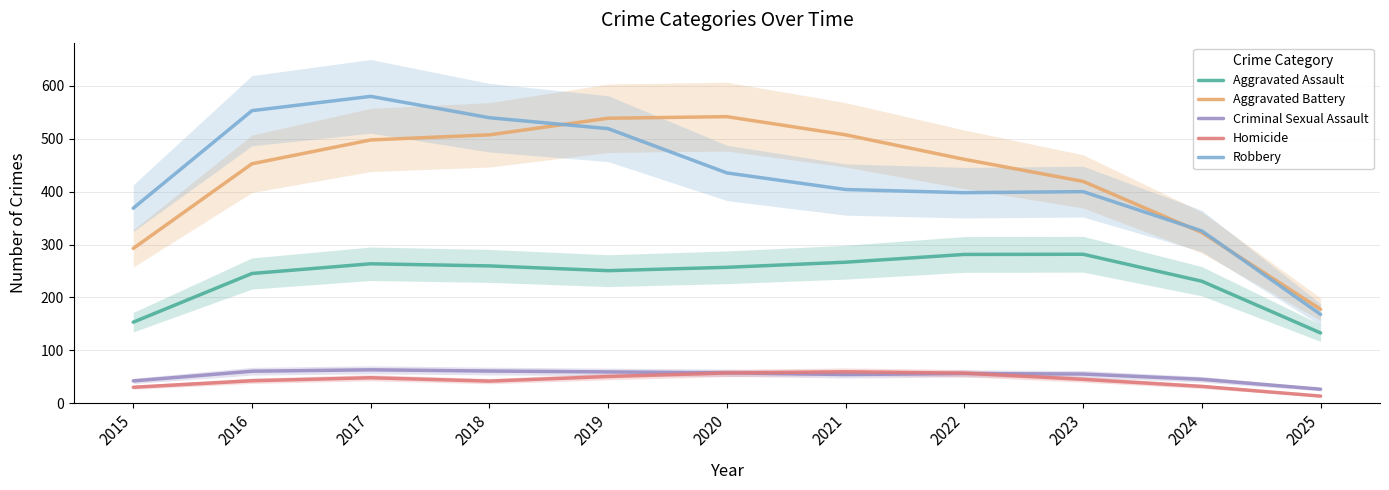

What are all the series names shown in the legend?

Aggravated Assault, Aggravated Battery, Criminal Sexual Assault, Homicide, Robbery